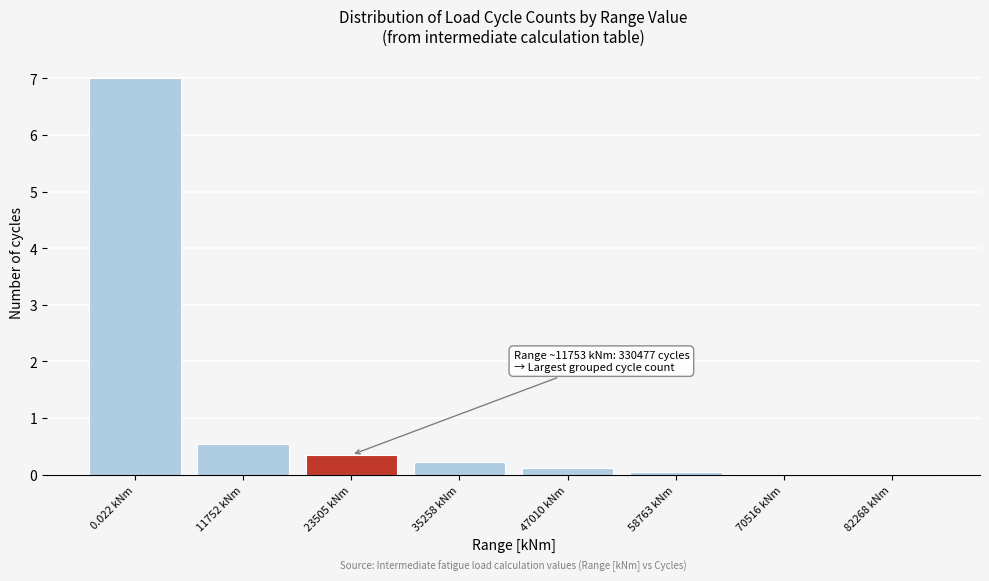

The value at 82268 kNm is 0.0. True or false?

True